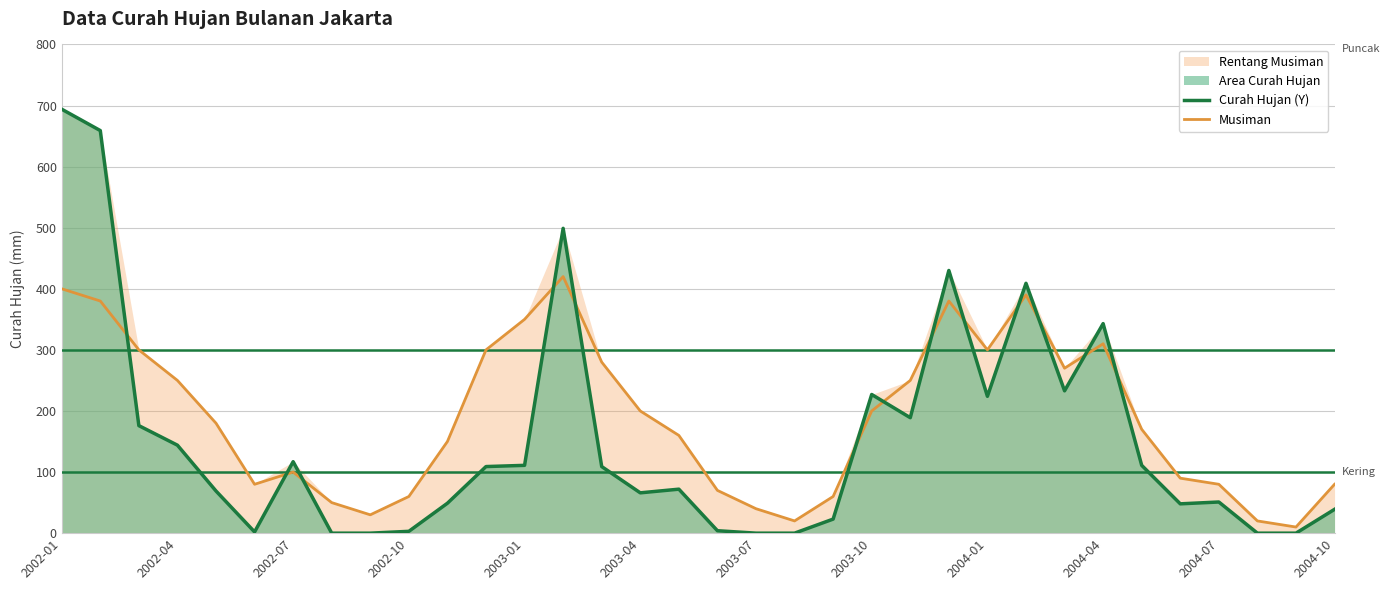

True or false: Musiman has more than 0 points higher than both neighbors.

True